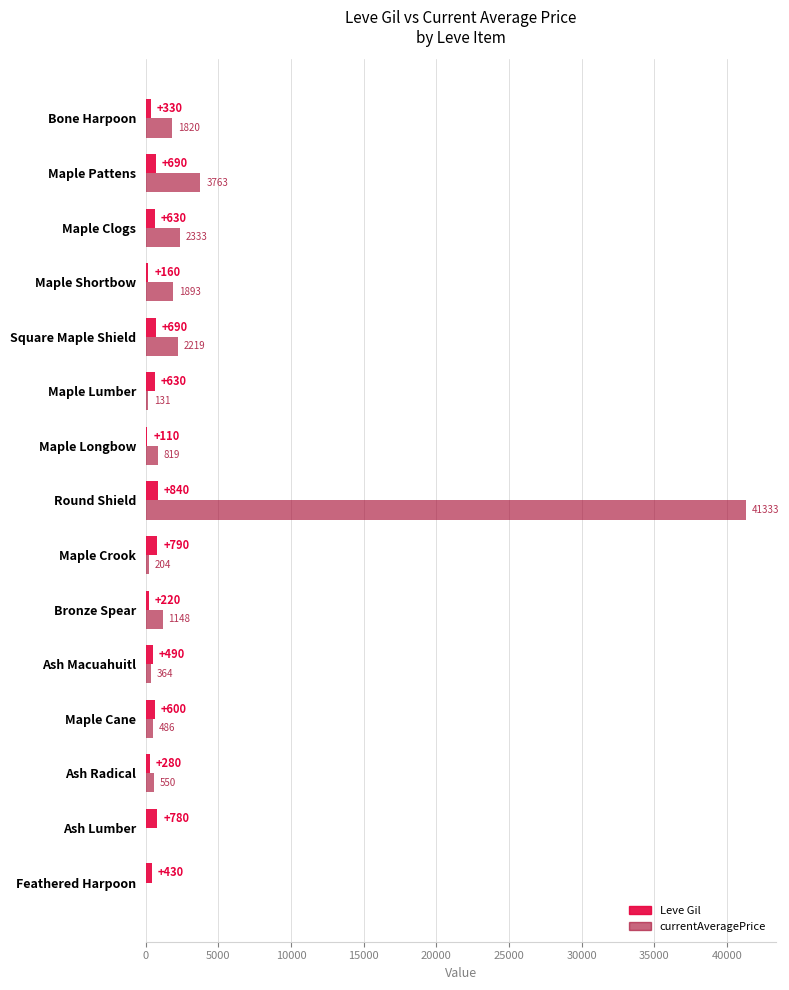

At which category does the chart reach its peak across all series?

Round Shield